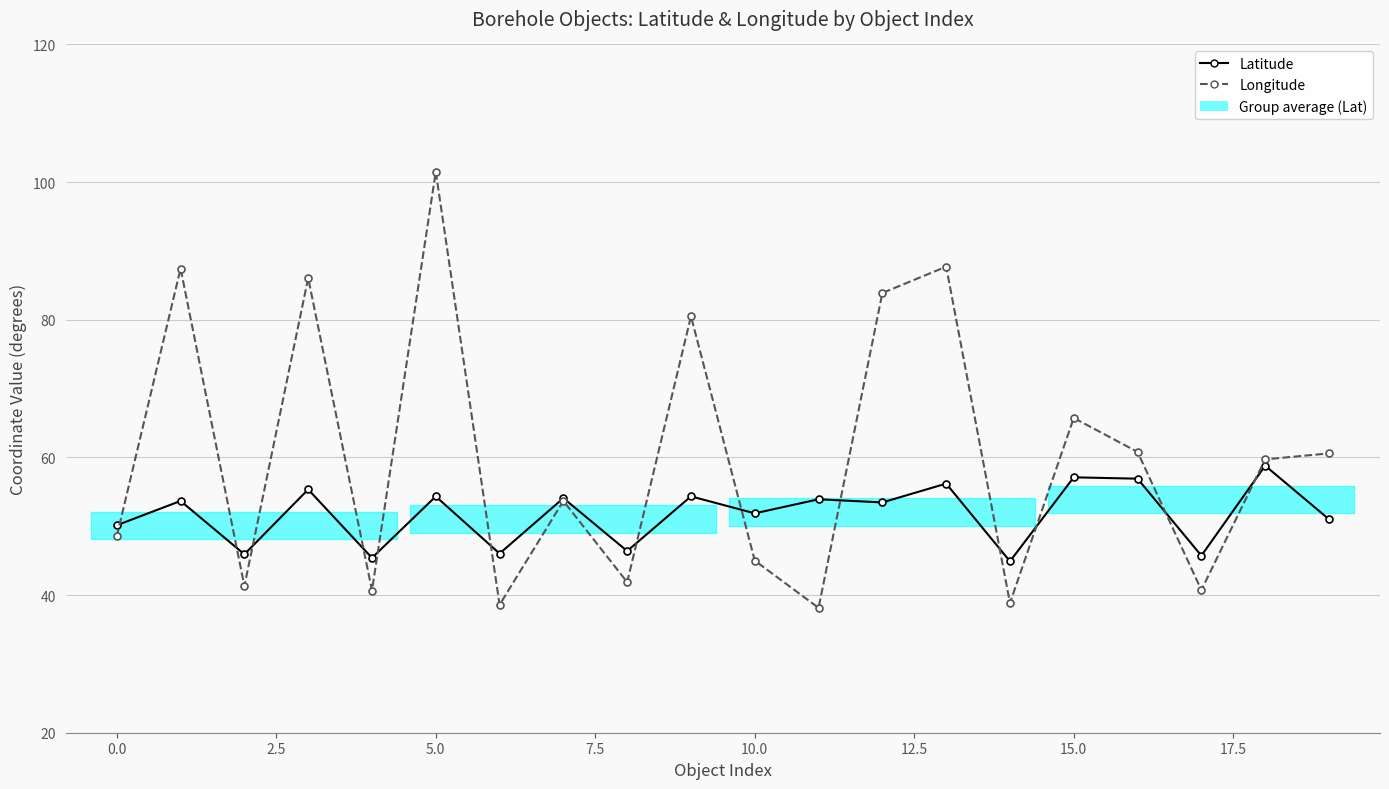

True or false: Longitude and Latitude intersect in this chart.

True